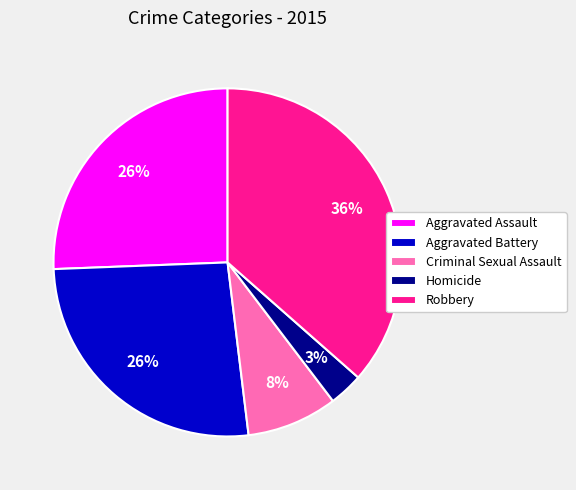

How many slices are in this pie chart?

5